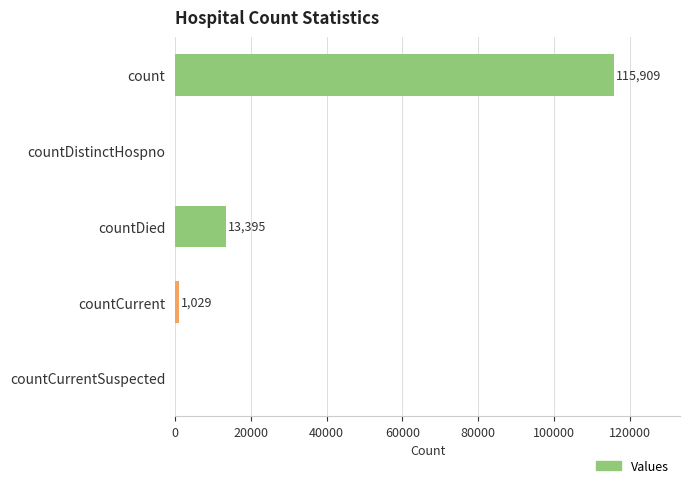

The chart shows a value of 0 at countCurrentSuspected. True or false?

True